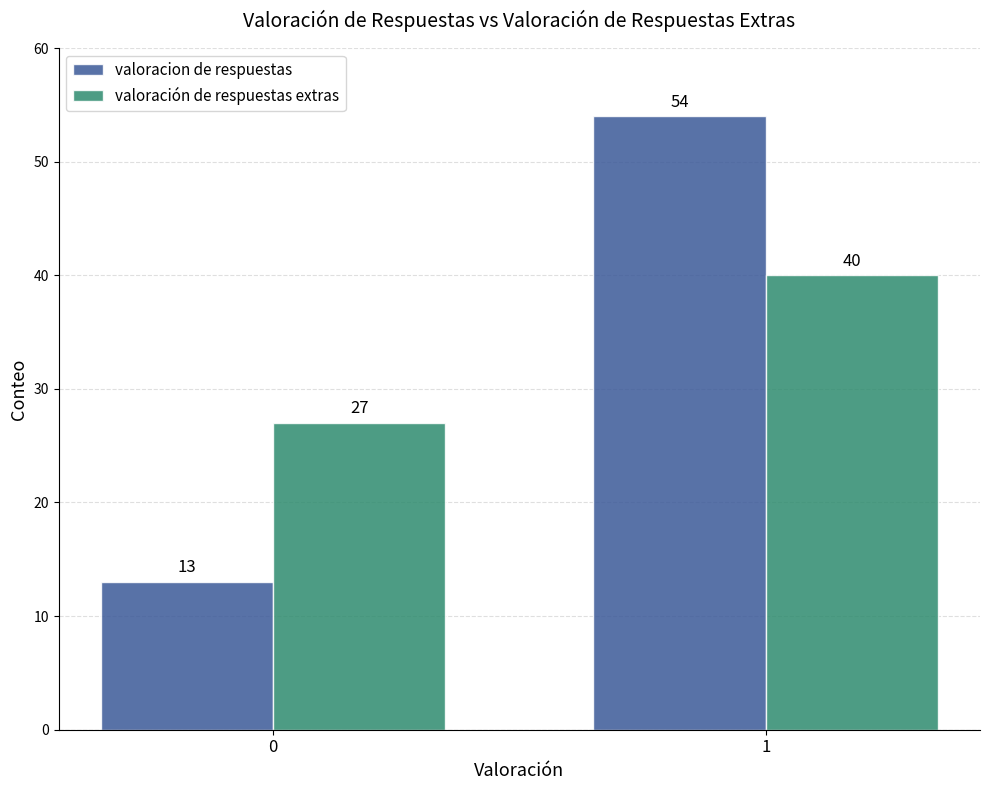

Is it true that valoracion de respuestas equals 54 at 1?

True